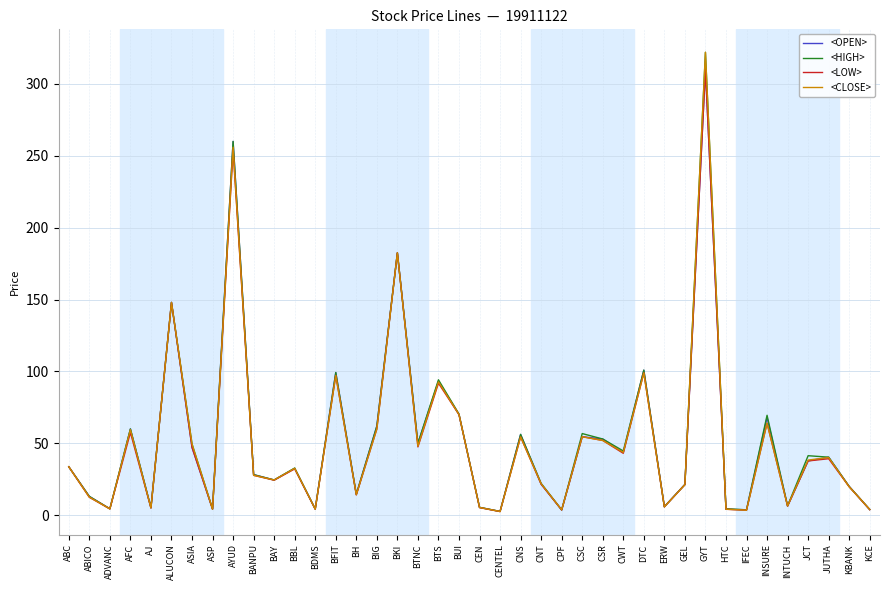

At which category is the sum across all series the highest?

GYT